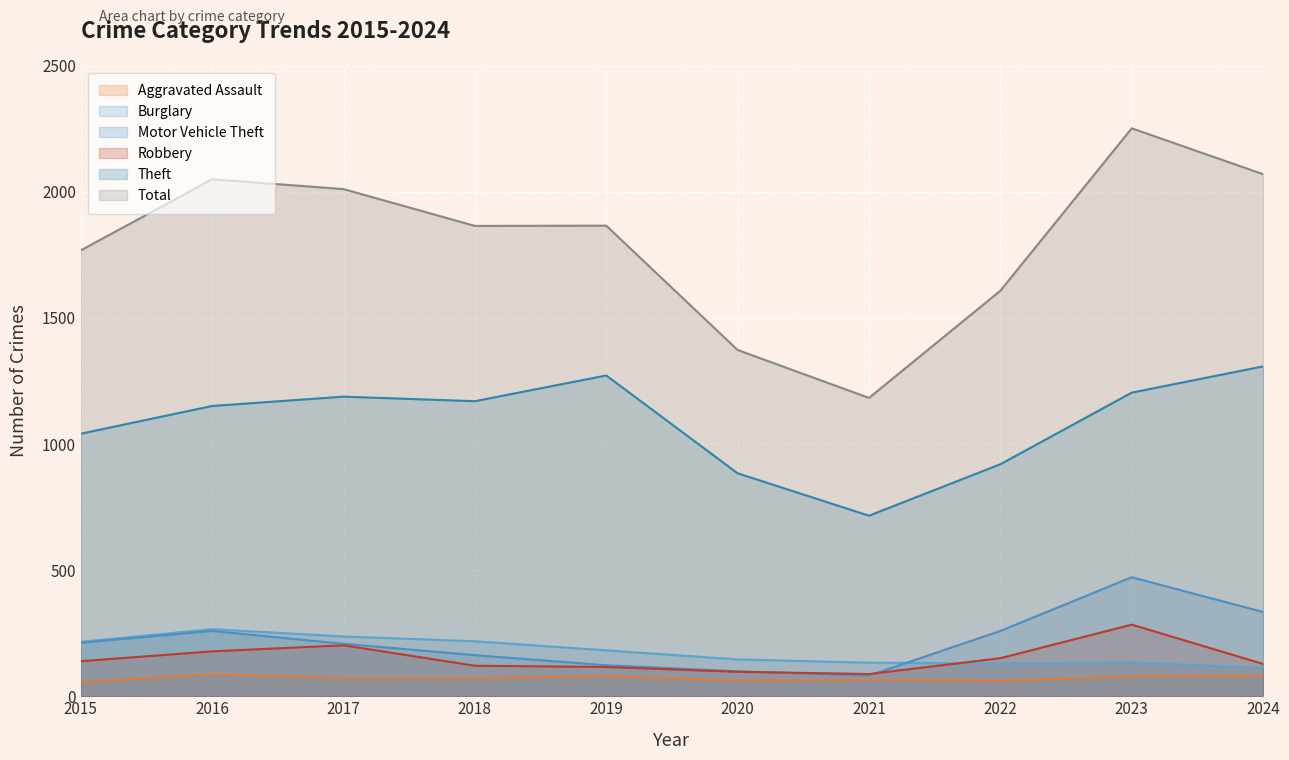

At which label is Robbery closest to 186?

2016